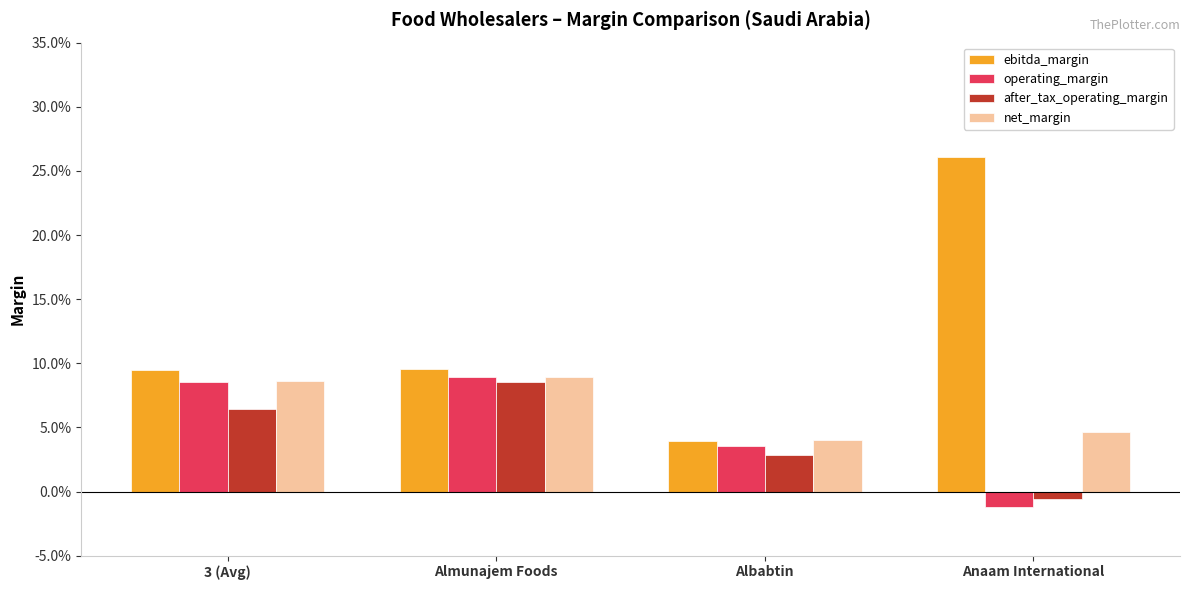

Between Albabtin and Anaam International, which is larger?

Anaam International